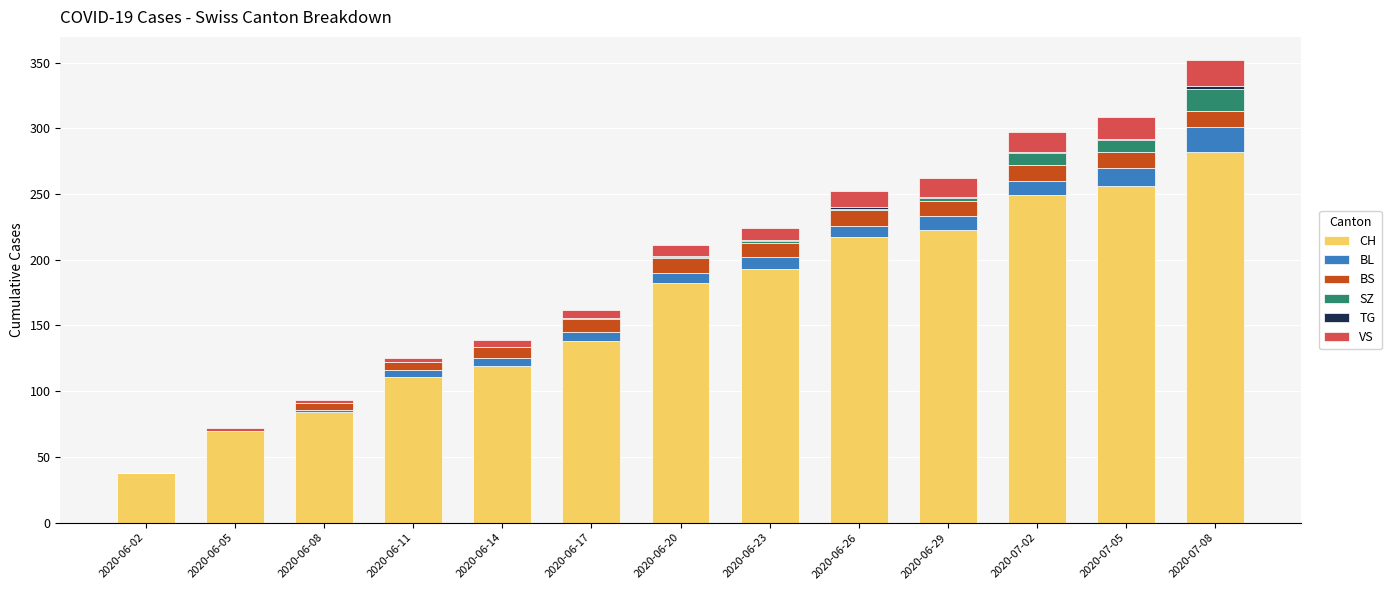

How many distinct data groups are displayed?

6